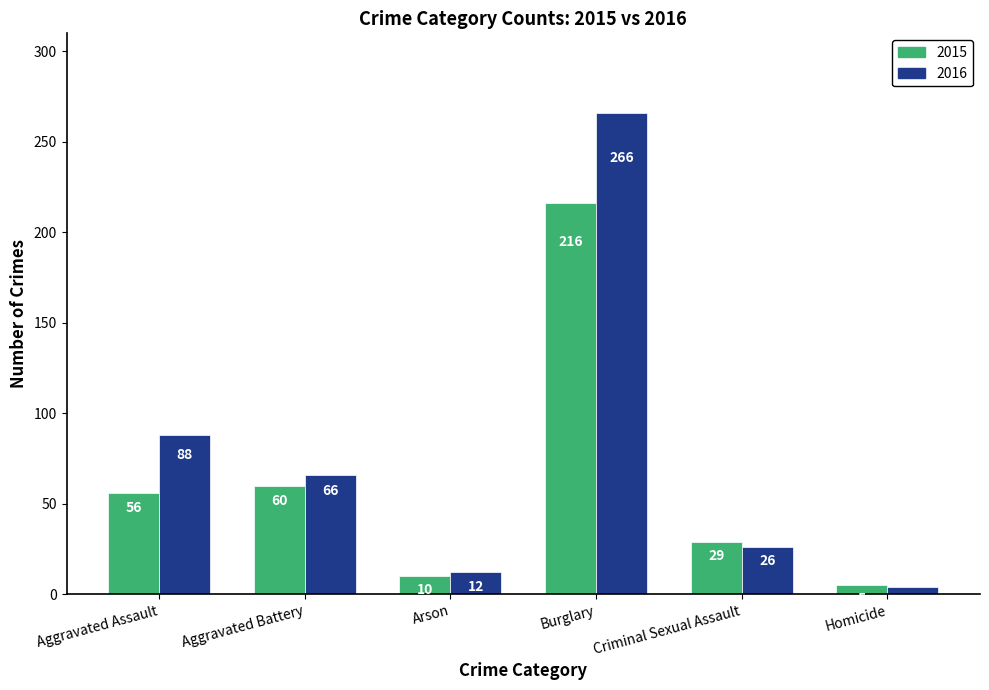

Rank the categories by 2016 value from highest to lowest.

Burglary, Aggravated Assault, Aggravated Battery, Criminal Sexual Assault, Arson, Homicide